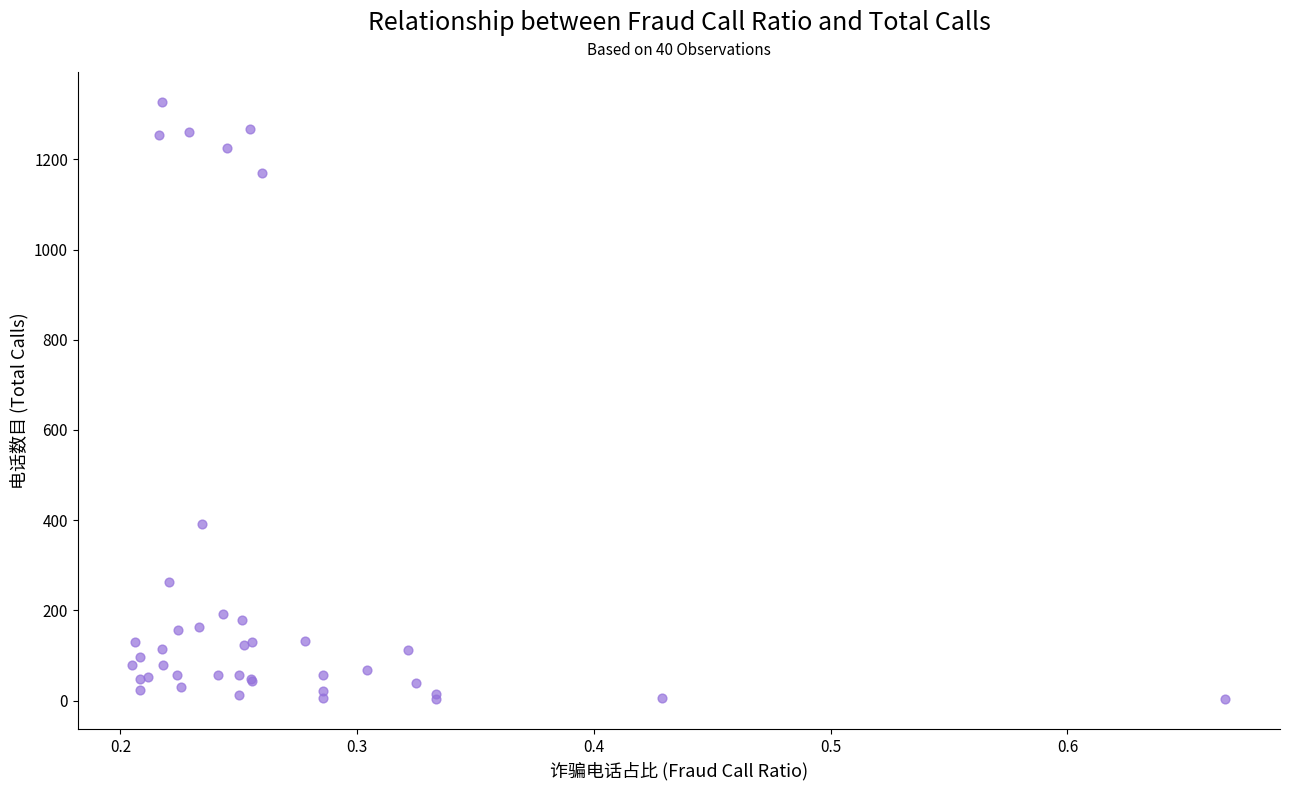

What Y value in the scatter plot is closest to 665?

392